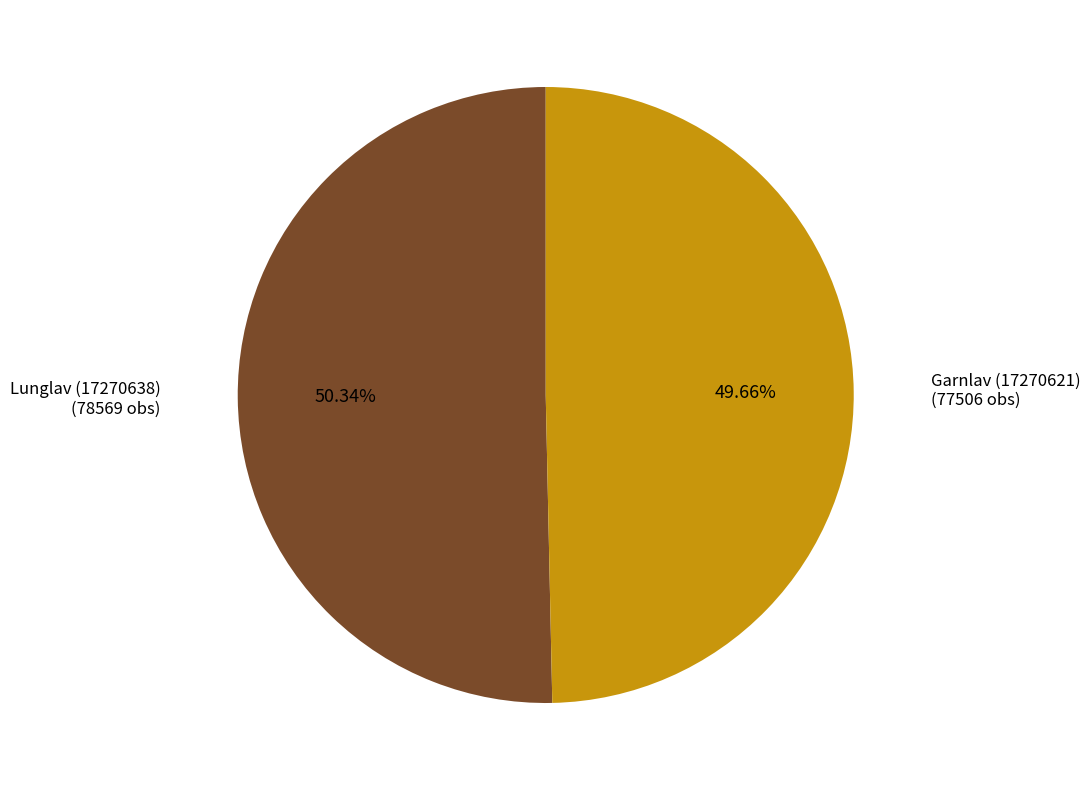

To the nearest percent, what is the difference between the Garnlav (17270621) and Lunglav (17270638) slice percentages?

1%